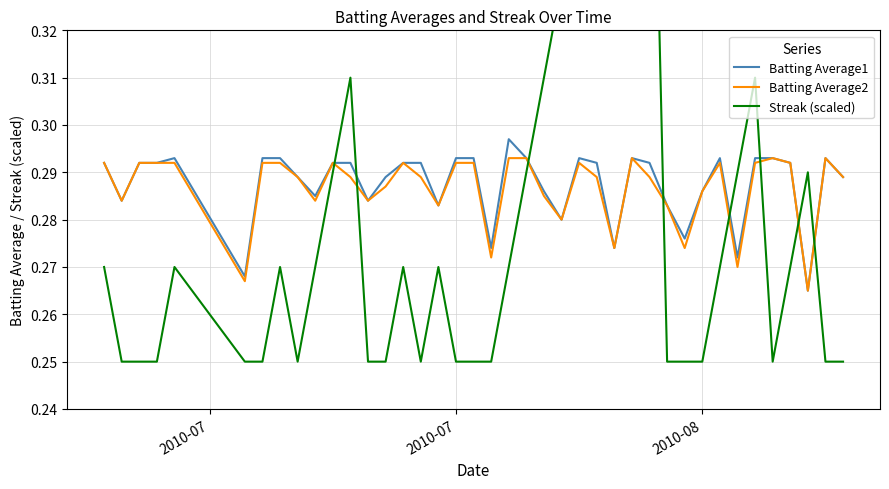

Reading right to left, transcribe all the data shown in this chart.

Batting Average1: 0.3	0.3	0.3	0.3	0.3	0.3	0.3	0.3	0.3	0.3	0.3	0.3	0.3	0.3	0.3	0.3	0.3	0.3	0.3	0.3	0.3	0.3	0.3	0.3	0.3	0.3	0.3	0.3	0.3	0.3	0.3	0.3	0.3	0.3	0.3	0.3	0.3	0.3	0.3	0.3
Batting Average2: 0.3	0.3	0.3	0.3	0.3	0.3	0.3	0.3	0.3	0.3	0.3	0.3	0.3	0.3	0.3	0.3	0.3	0.3	0.3	0.3	0.3	0.3	0.3	0.3	0.3	0.3	0.3	0.3	0.3	0.3	0.3	0.3	0.3	0.3	0.3	0.3	0.3	0.3	0.3	0.3
Streak (scaled): 0.2	0.2	0.3	0.3	0.2	0.3	0.3	0.3	0.2	0.2	0.2	0.4	0.4	0.4	0.4	0.3	0.3	0.3	0.3	0.3	0.2	0.2	0.2	0.3	0.2	0.3	0.2	0.2	0.3	0.3	0.3	0.2	0.3	0.2	0.2	0.3	0.2	0.2	0.2	0.3